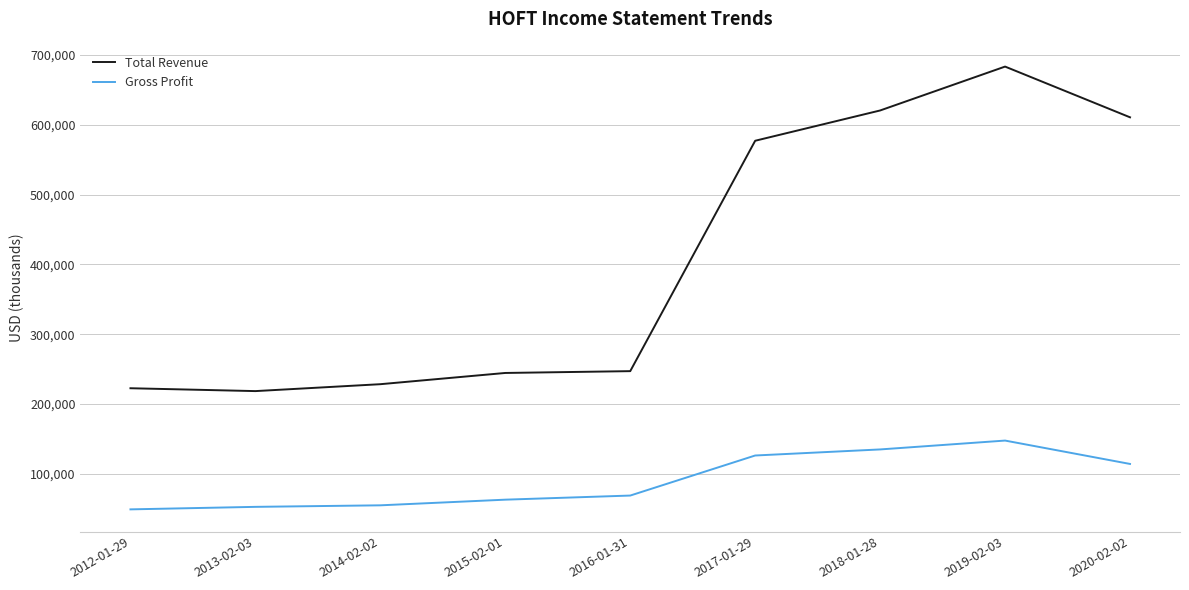

Where is Total Revenue nearest to the value 450950?

2017-01-29